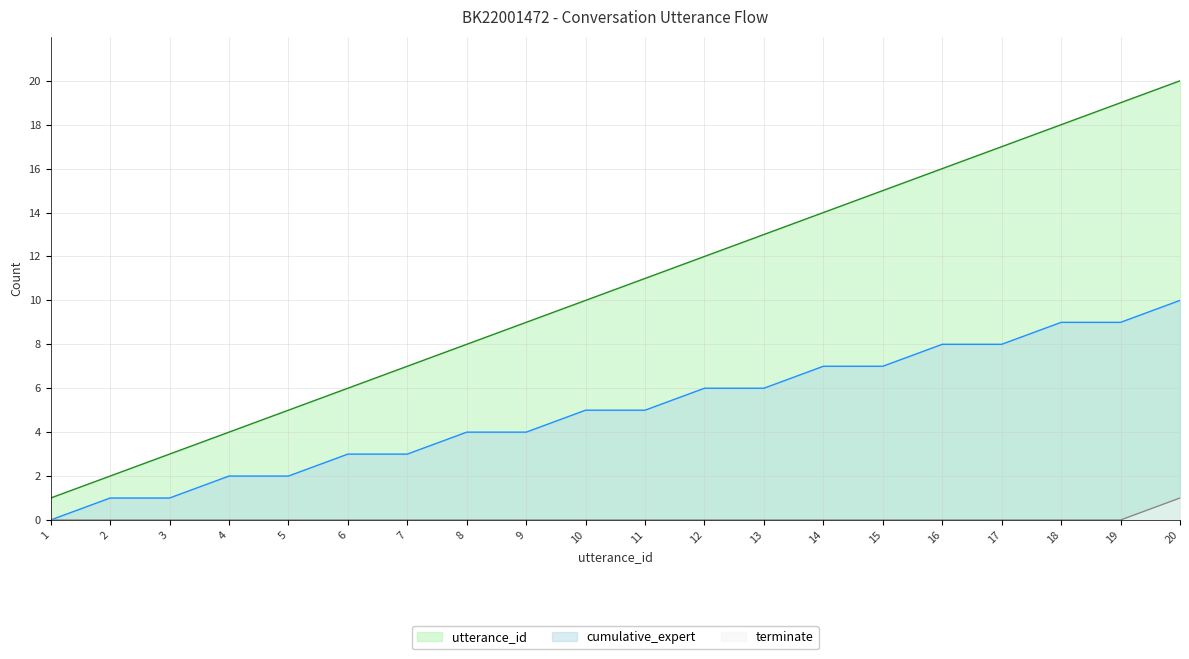

Does the chart have visible grid lines?

Yes